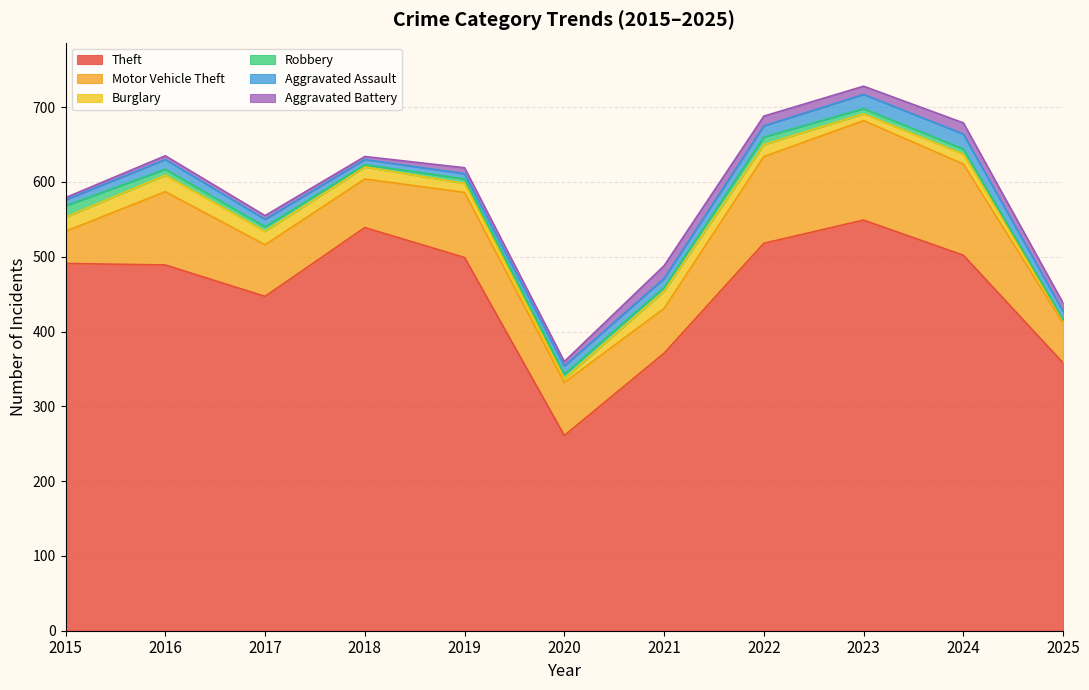

What is the value of the Motor Vehicle Theft point at the 5th from the left?

87